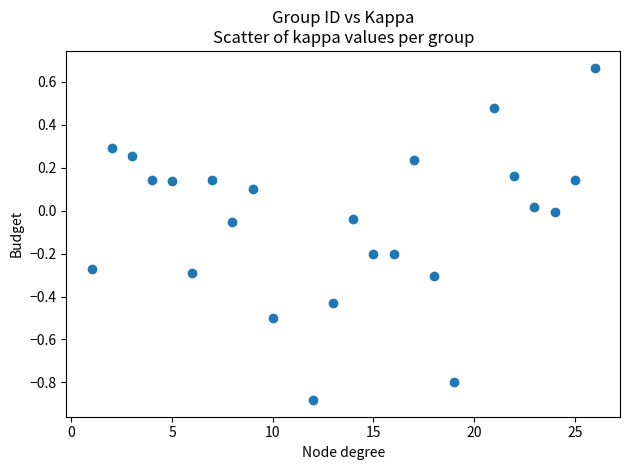

What is the range of Y values (max minus min)?

1.5